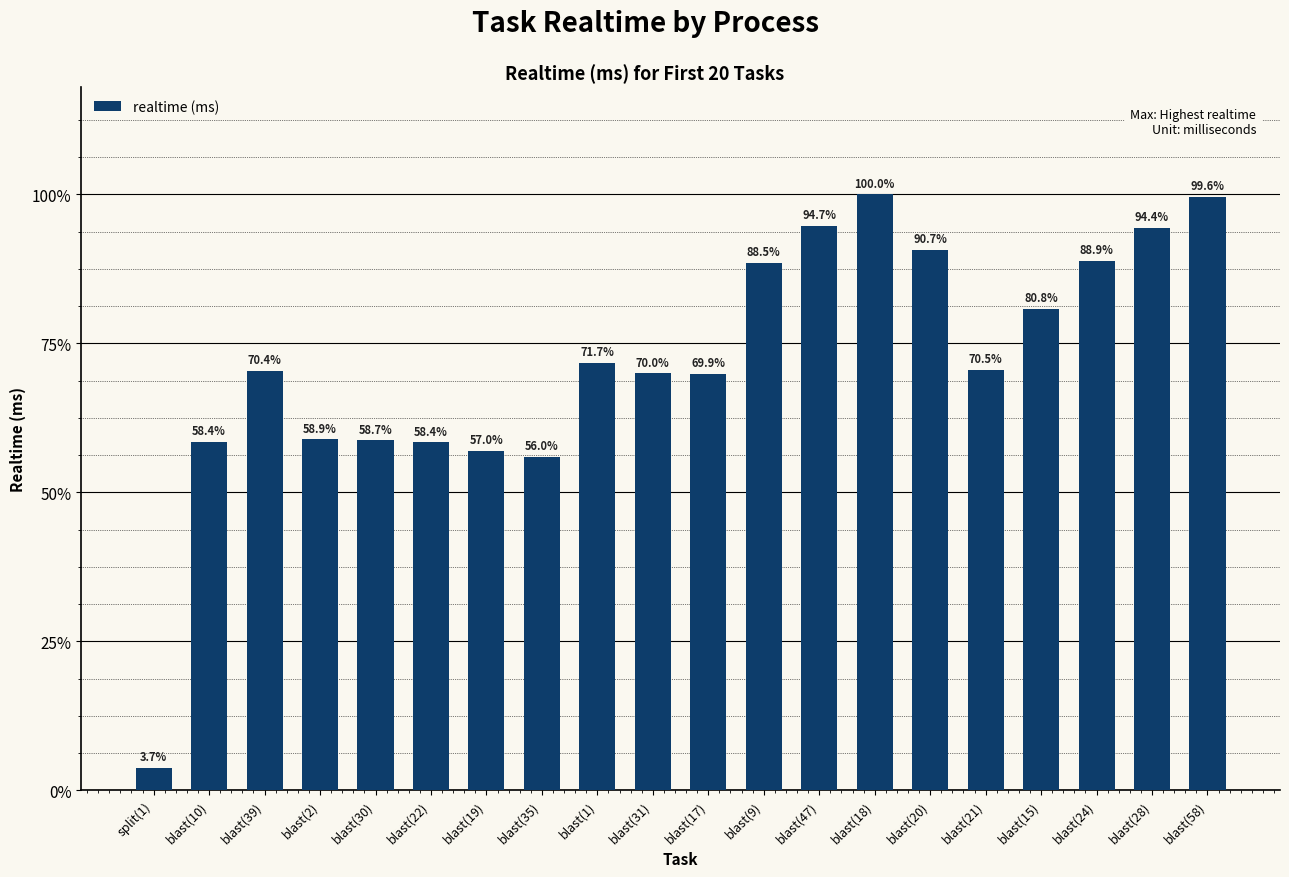

The value at blast(1) is 32613. True or false?

False